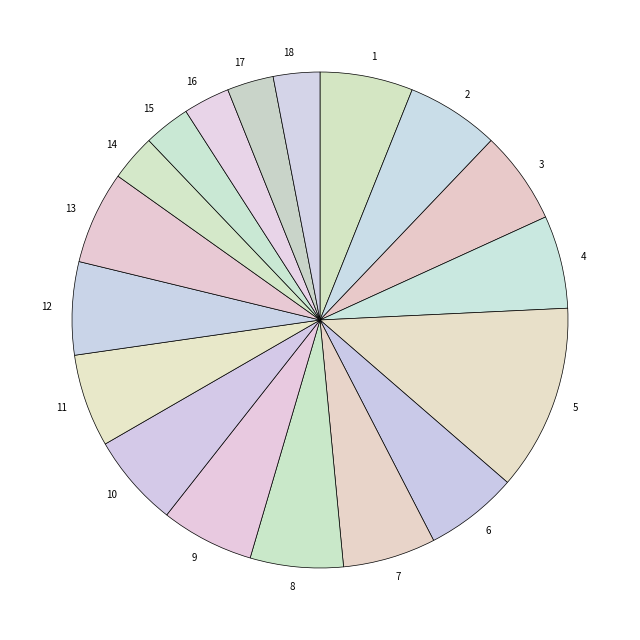

How many segments does this pie chart have?

18